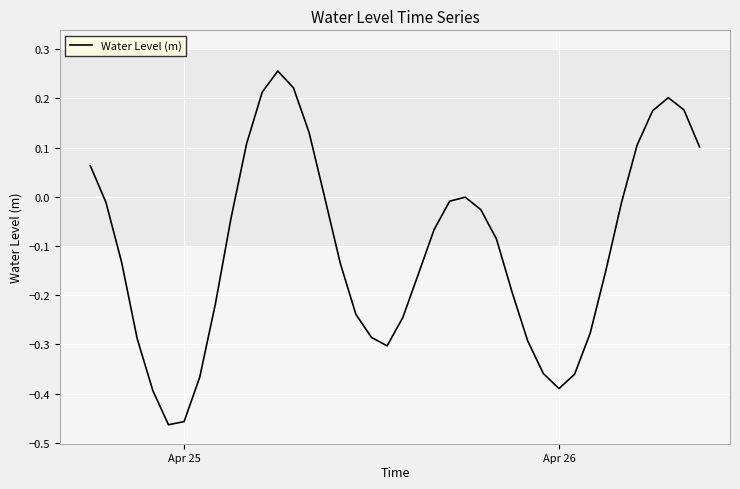

What is the difference between the maximum and minimum values?

0.7